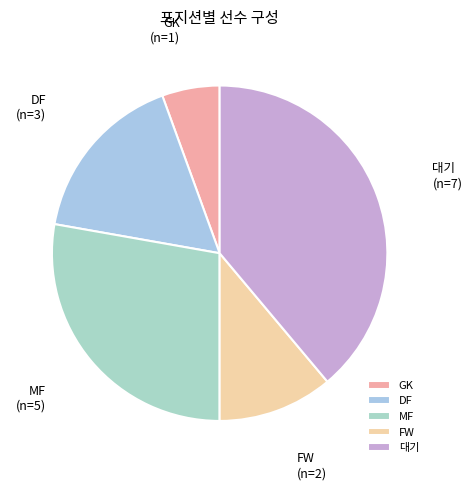

Do DF and FW together represent more than half of the pie?

No